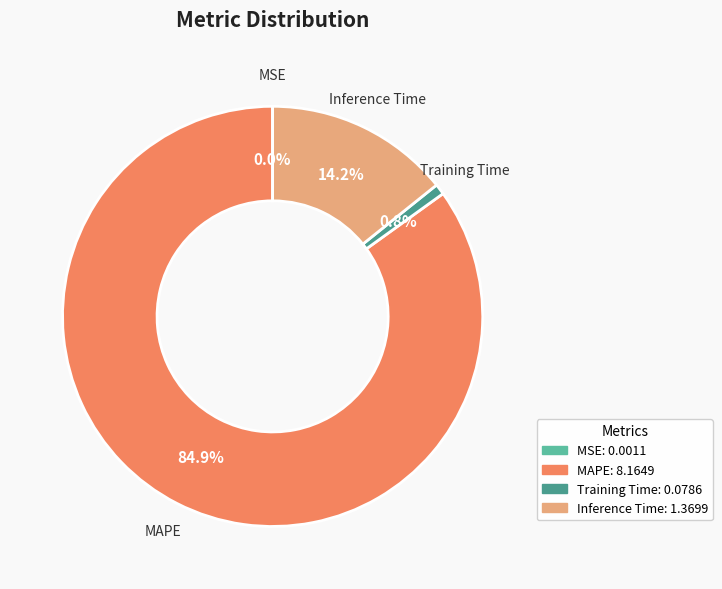

Which slice is the largest?

MAPE